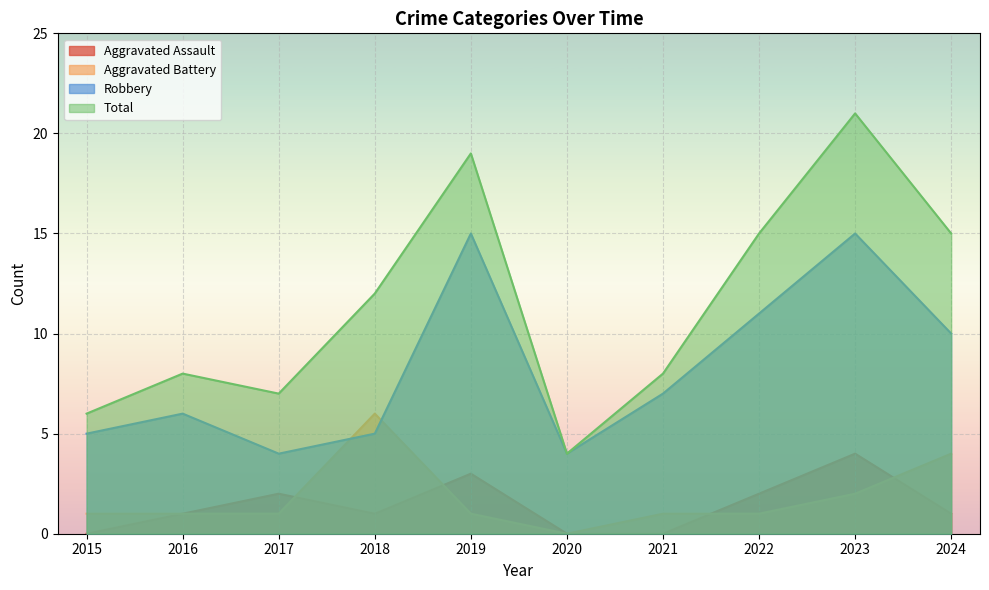

At how many categories does at least one series exceed 16?

2